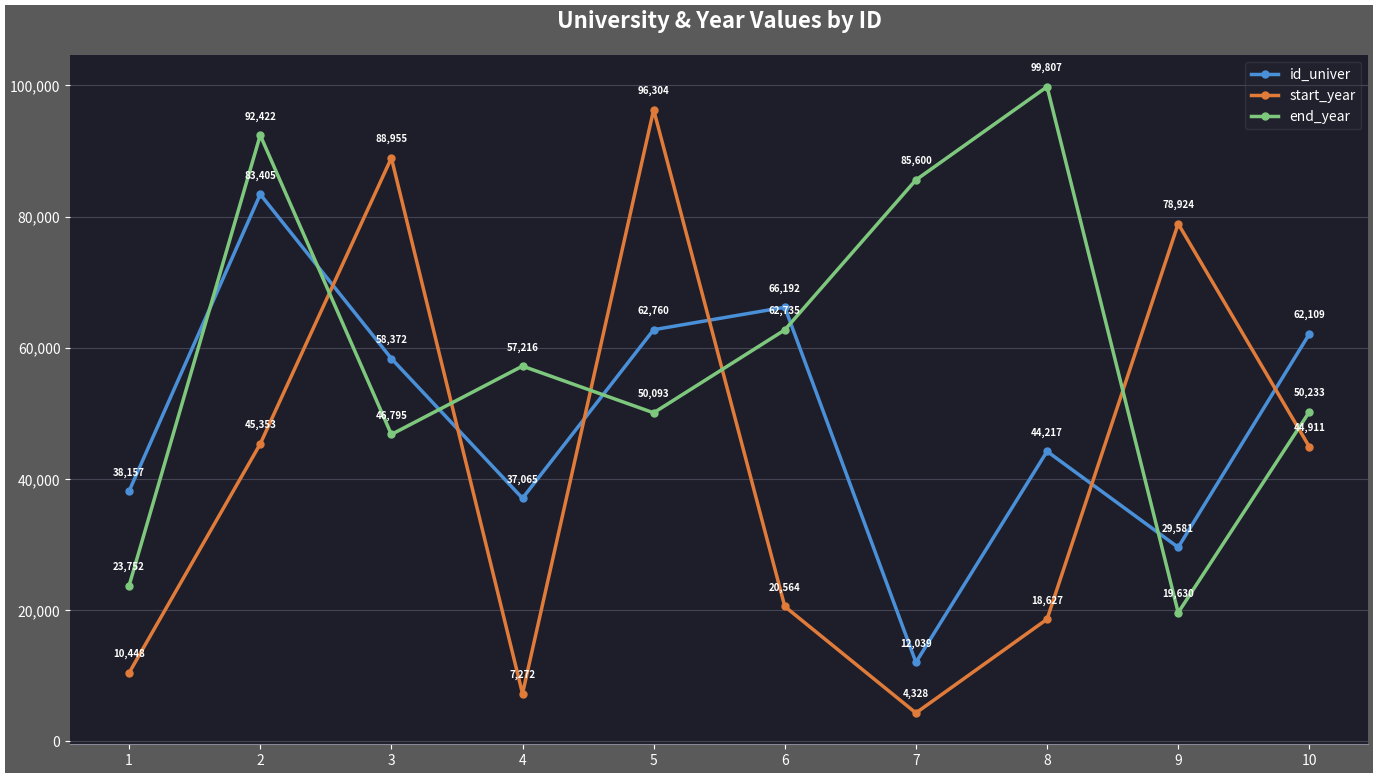

What is the lowest value of the start_year series?

4328